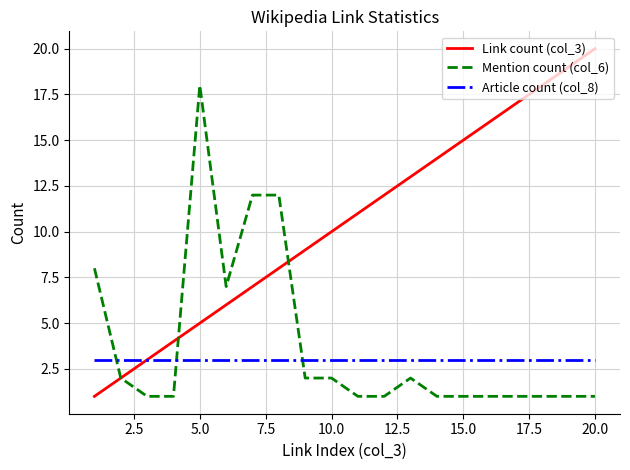

What is the minimum value for Link count (col_3)?

1